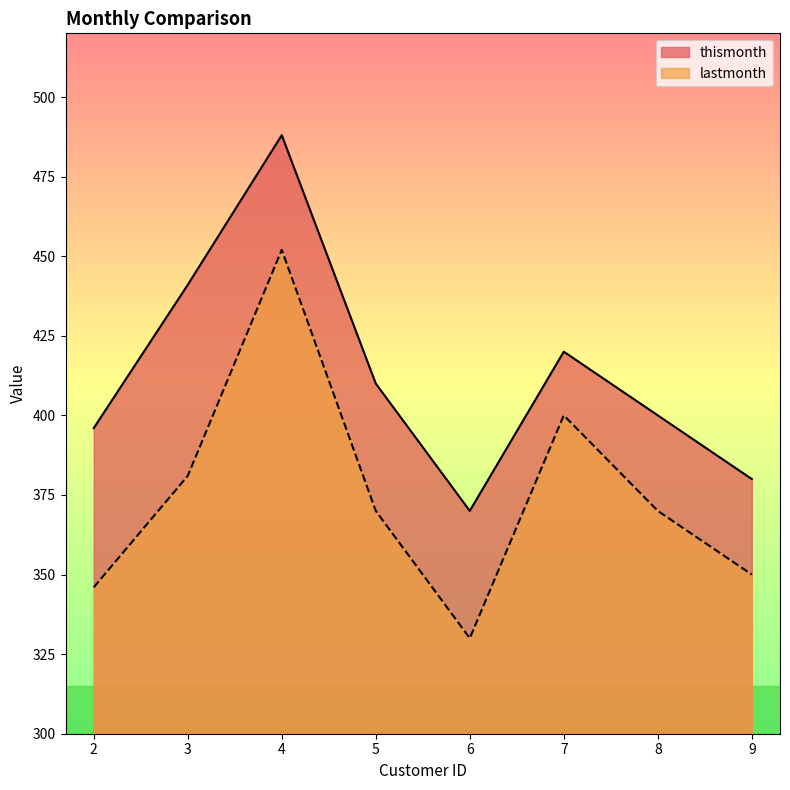

What is the value of the thismonth point at the 6th from the left?

420